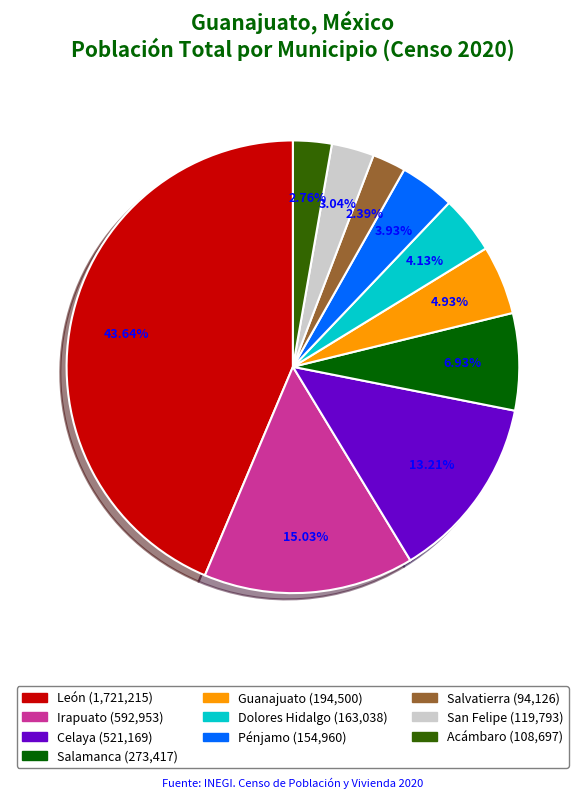

Which category has the biggest portion of the pie?

León